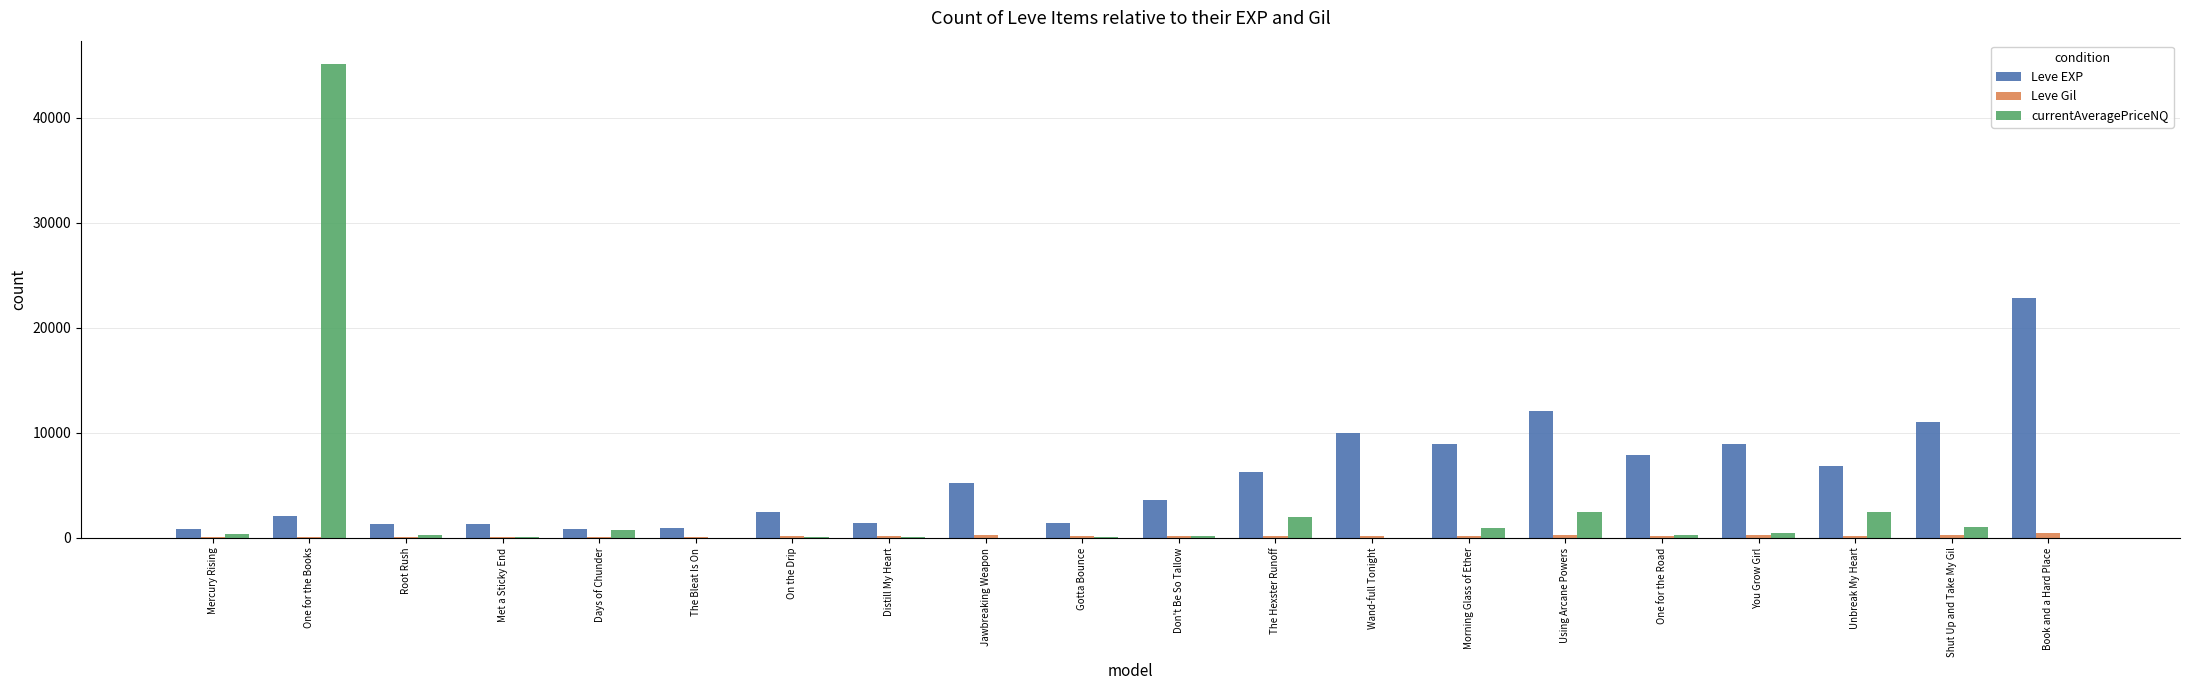

The value of Leve EXP at Book and a Hard Place is 32896.0. True or false?

False